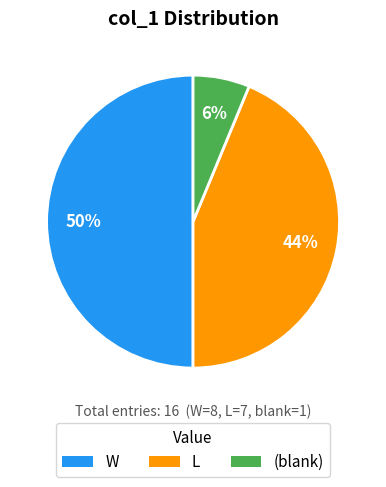

True or false: L accounts for 44% of the total.

True